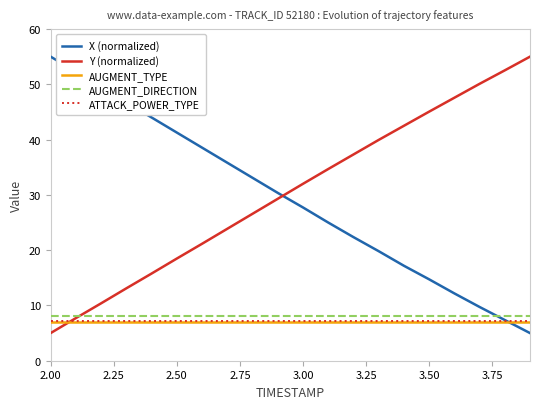

Is it true that Y (normalized) equals 7.3 at 2.00?

False